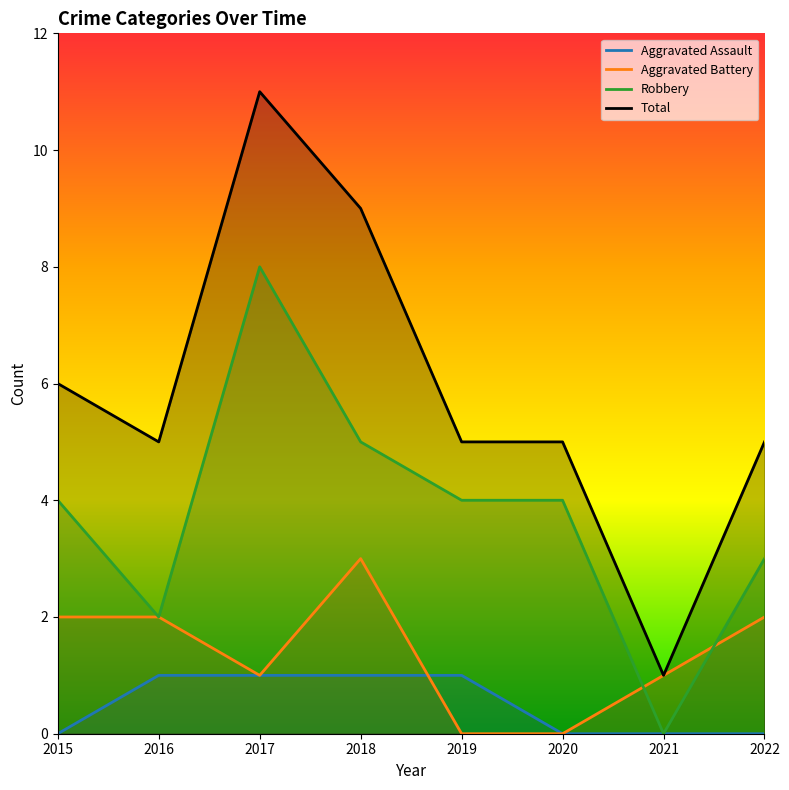

The value of Total at 2019 is 1. True or false?

False